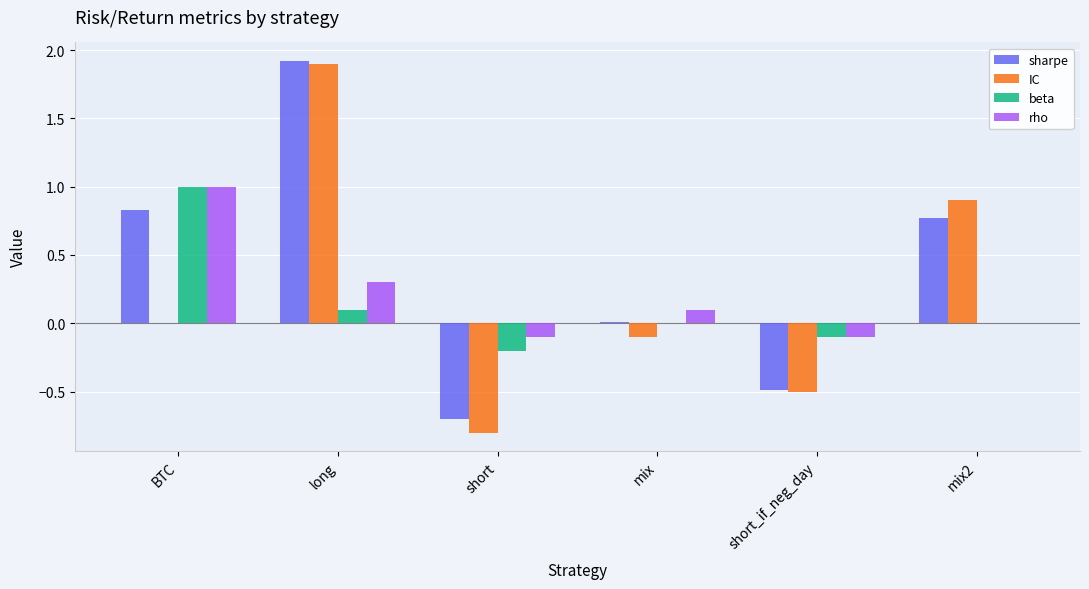

Count the number of data series in this chart.

4